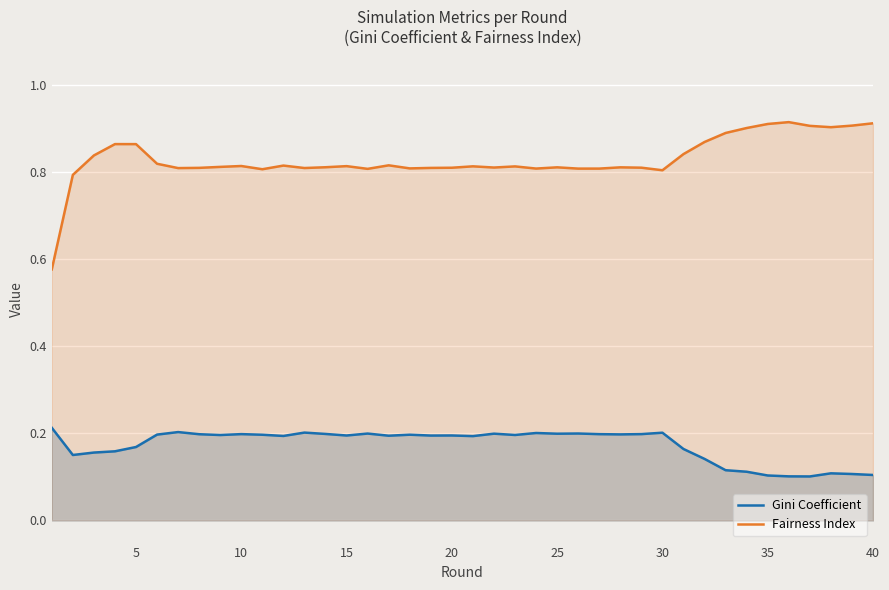

True or false: Fairness Index and Gini Coefficient intersect in this chart.

False